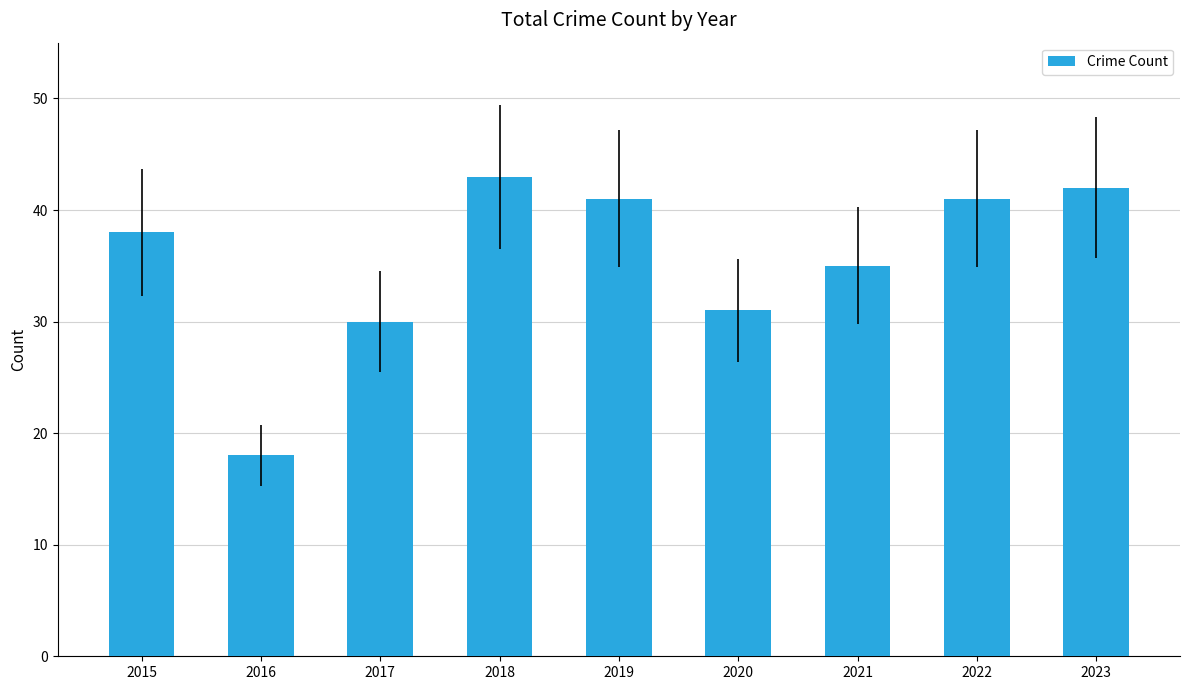

What is the value of the 8th bar from the left?

41